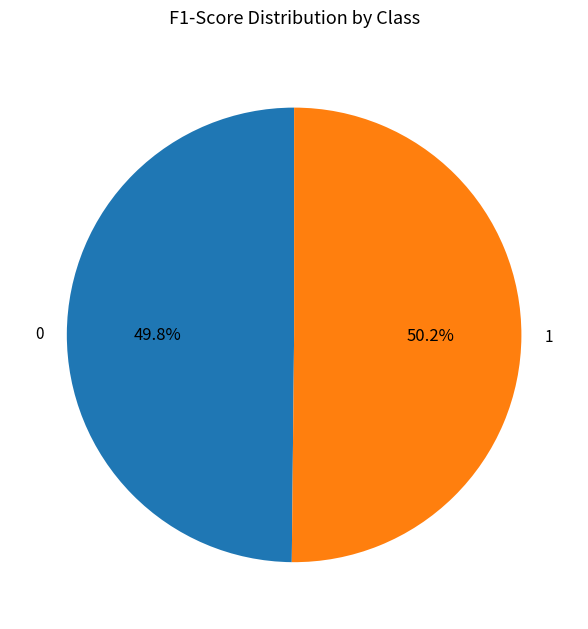

To the nearest percent, what is the combined percentage of 1 and 0?

100%